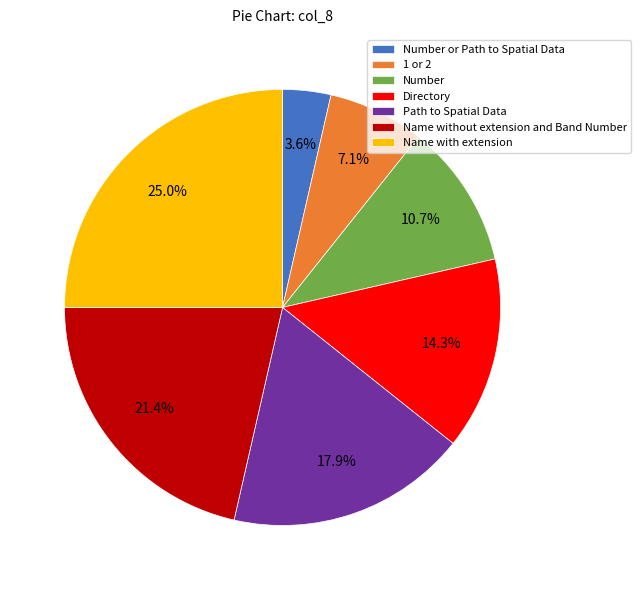

Does 1 or 2 represent more than half of the total?

No